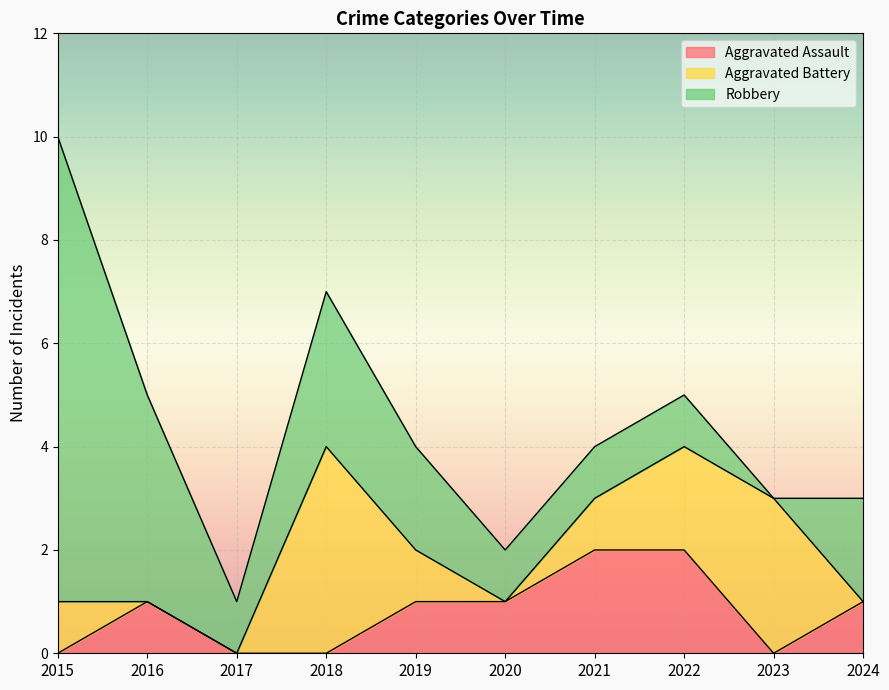

Which category has the lowest value in the Aggravated Assault series?

2015